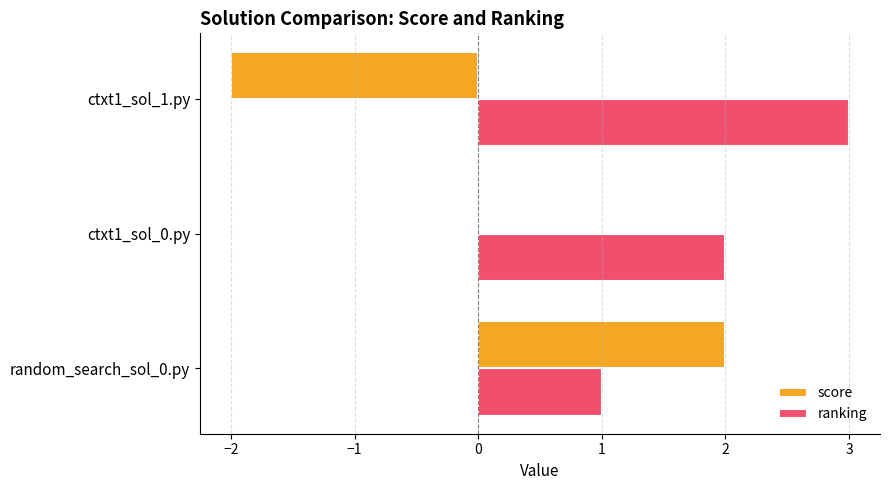

The value of score at ctxt1_sol_0.py is -2. True or false?

False